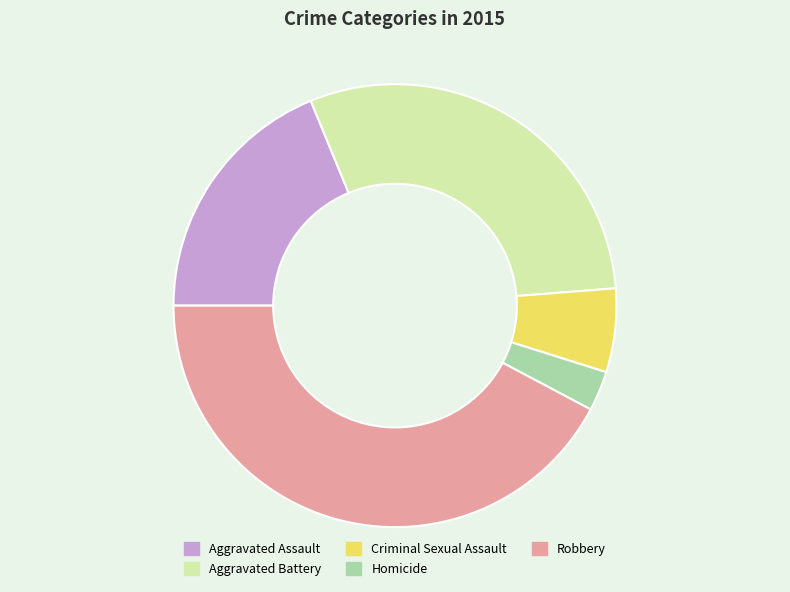

Which category has the smallest portion of the pie?

Homicide